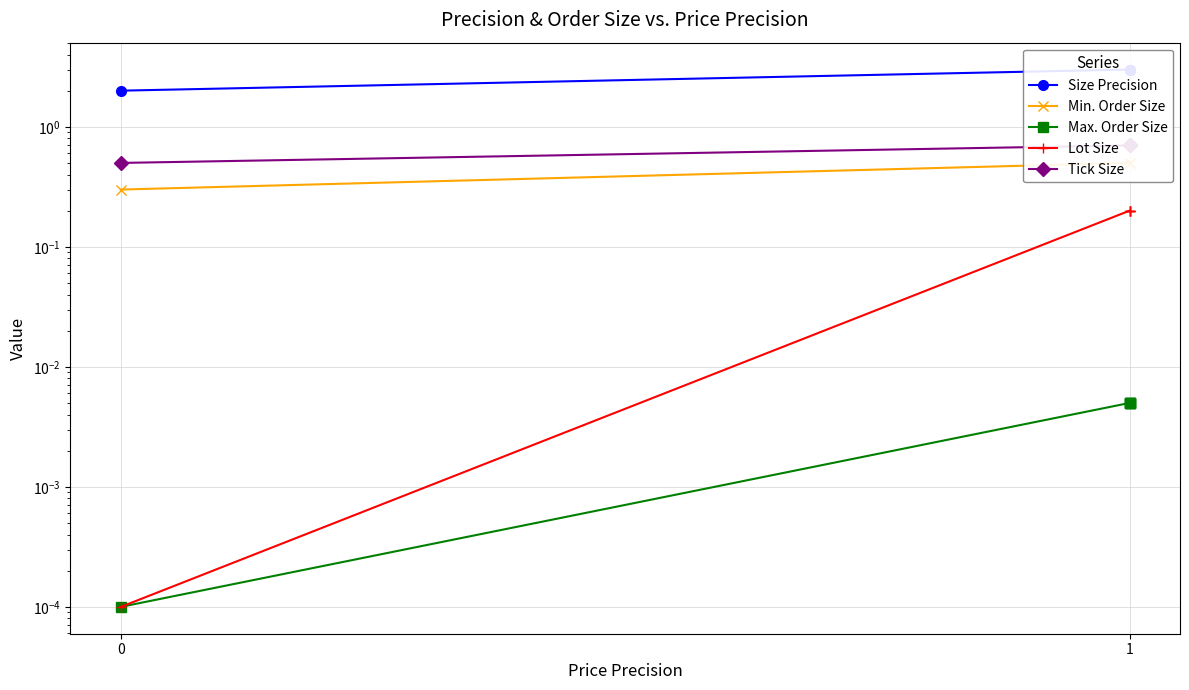

What is the minimum value for Min. Order Size?

0.3